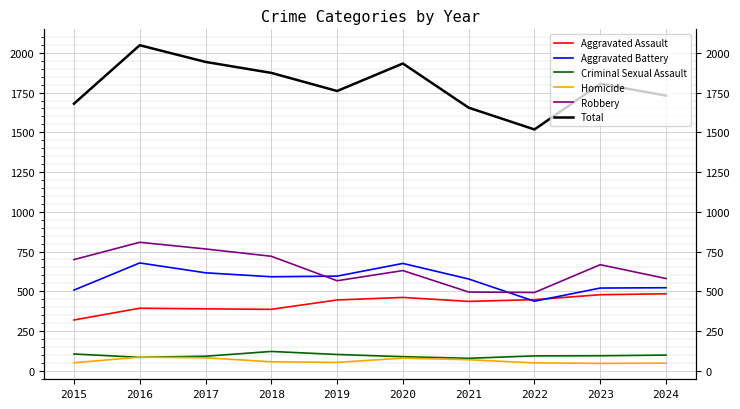

What is the total value across all series at 2018?

3748